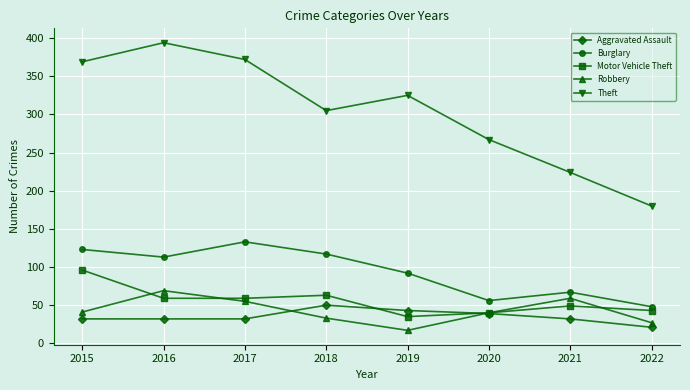

Rank the series at 2021 from lowest to highest value.

Aggravated Assault, Motor Vehicle Theft, Robbery, Burglary, Theft